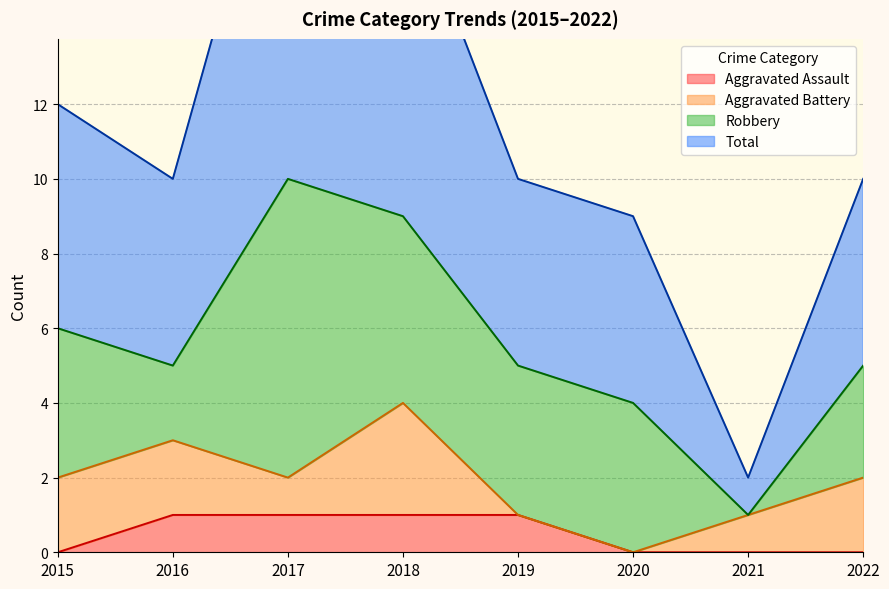

At which category is the sum across all series the highest?

2017